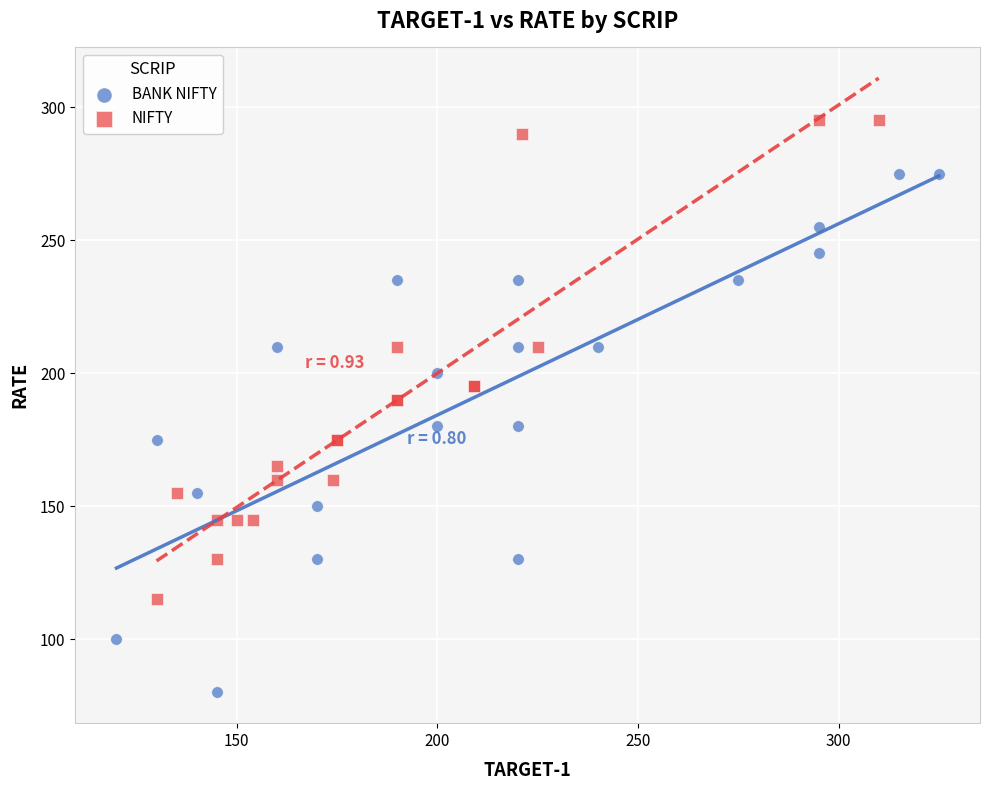

Which series contains the lowest Y value?

BANK NIFTY